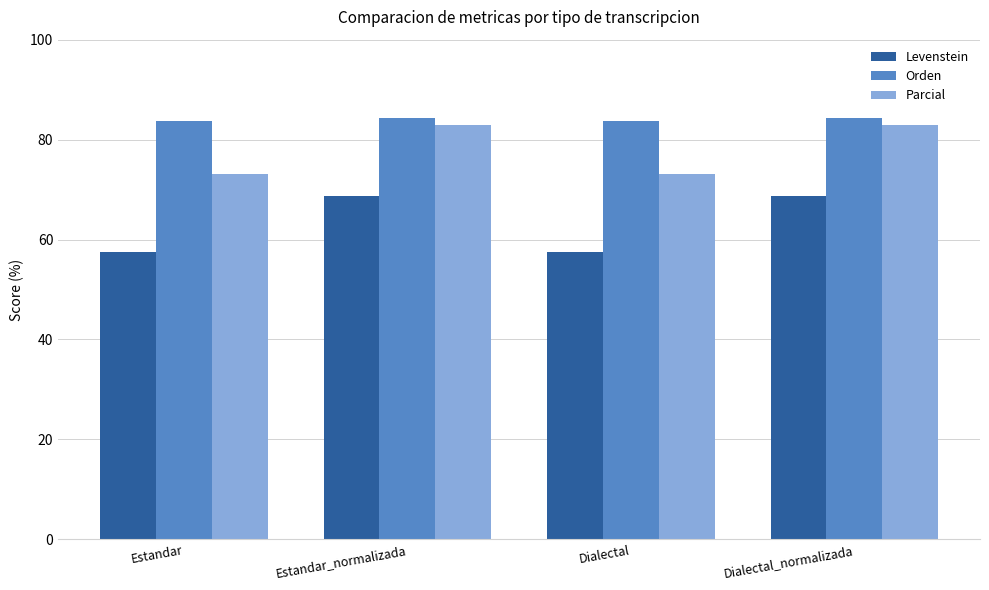

Reading left to right, list all the values displayed in this chart.

Levenstein: 57.5	68.8	57.5	68.8
Orden: 83.8	84.4	83.8	84.4
Parcial: 73.2	82.9	73.2	82.9